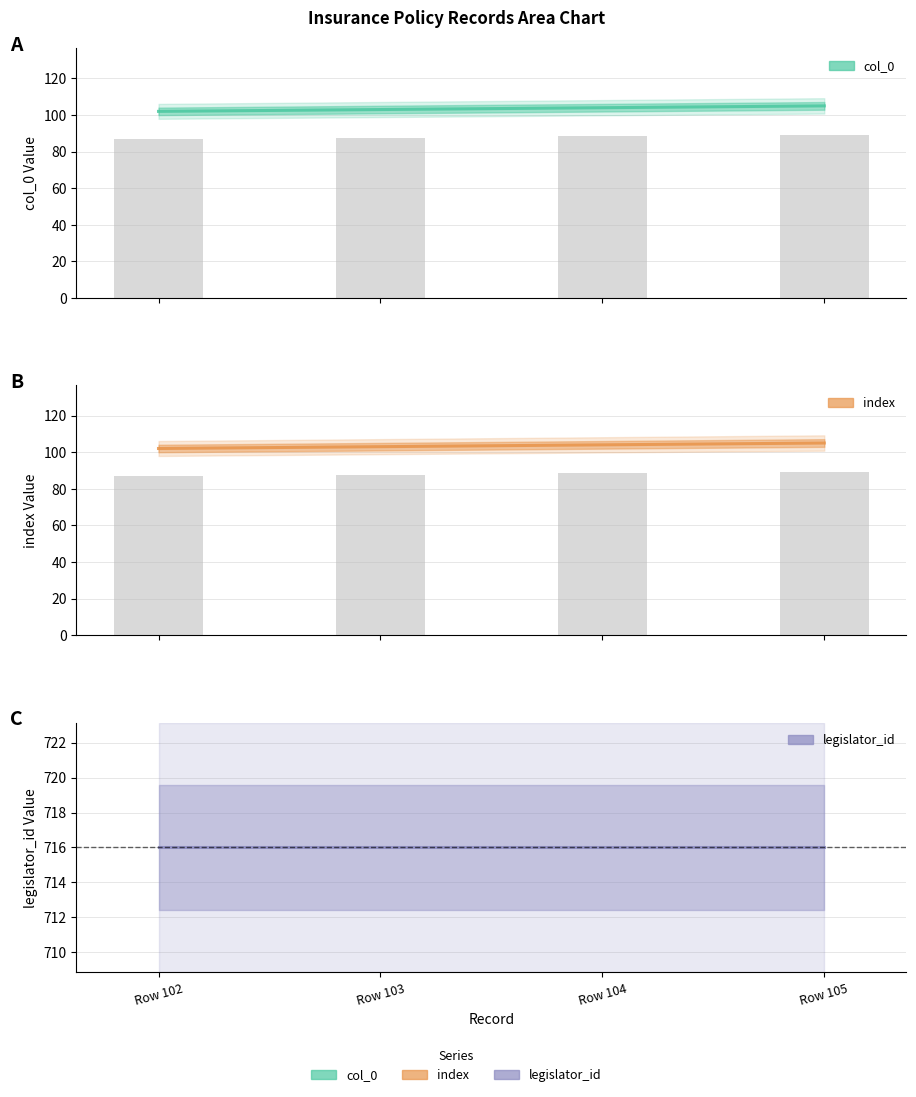

What is the value of the legislator_id bar at the 1st from the left?

716